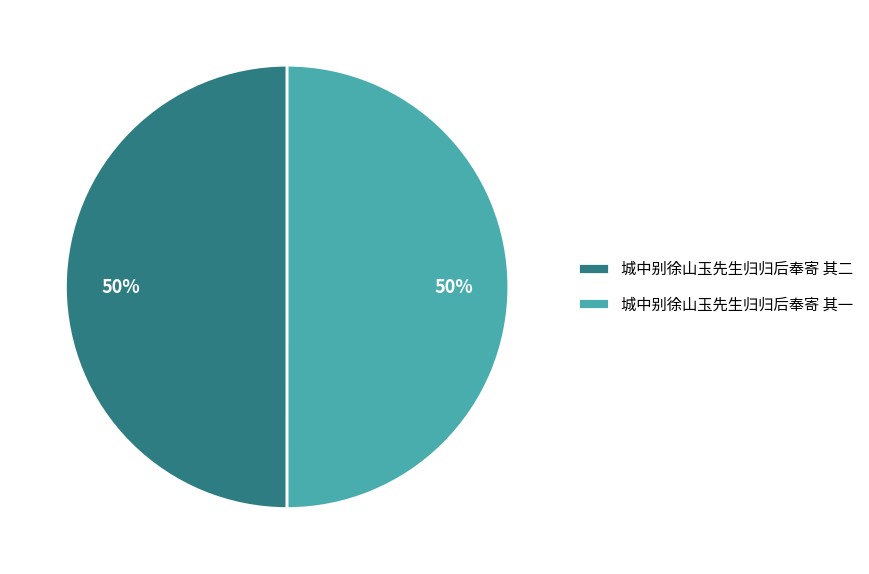

What is the ratio of the value at 城中别徐山玉先生归归后奉寄 其一 to the value at 城中别徐山玉先生归归后奉寄 其二?

1.0